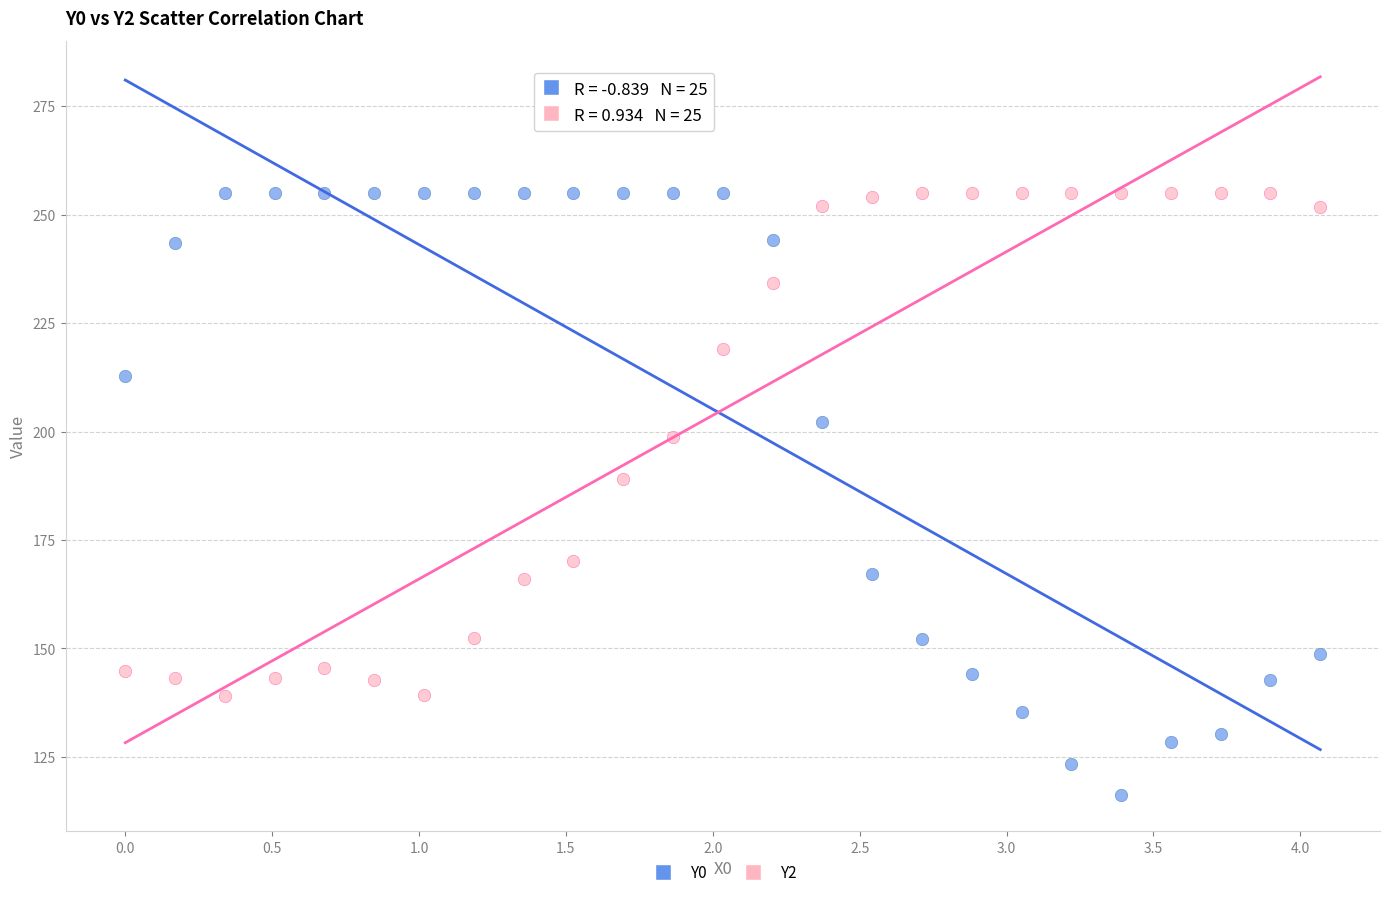

What are all the series names shown in the legend?

Y0, Y2